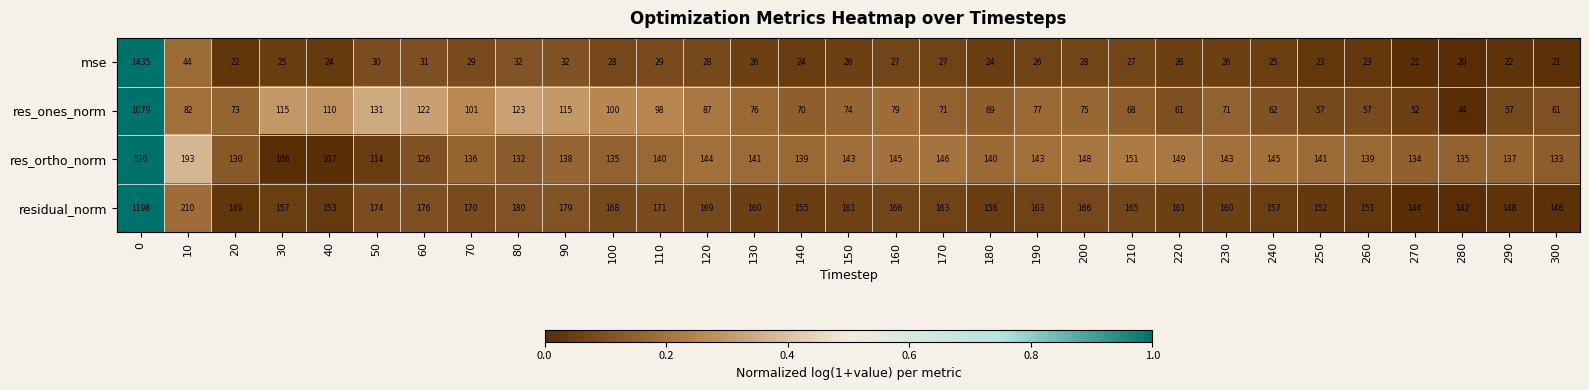

Is it true that residual_norm equals 165 at 210?

True